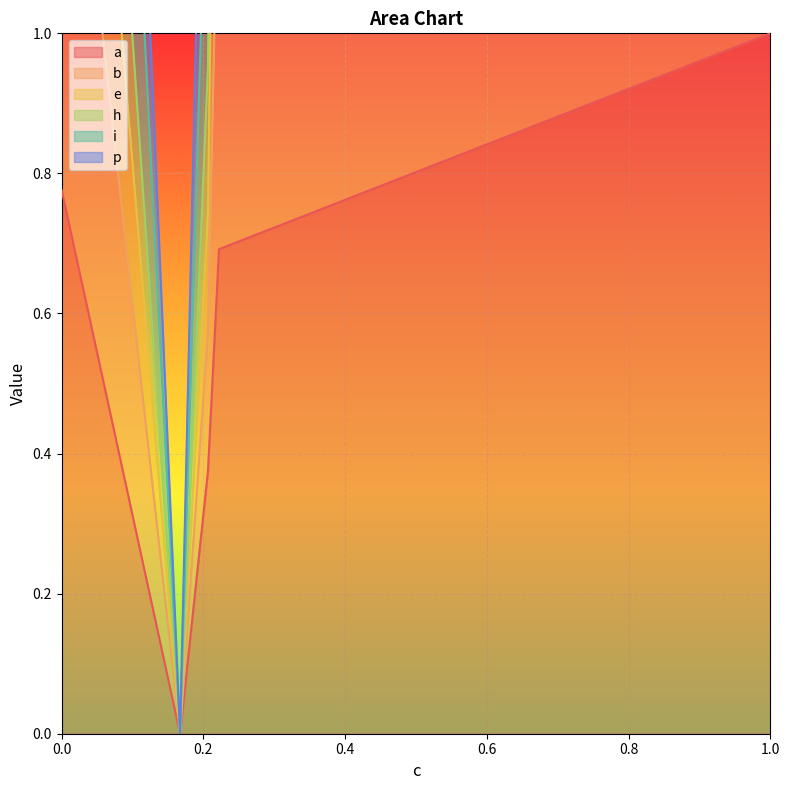

Which series changed the most between 0.16712164436200716 and 0.2220065997121239?

p